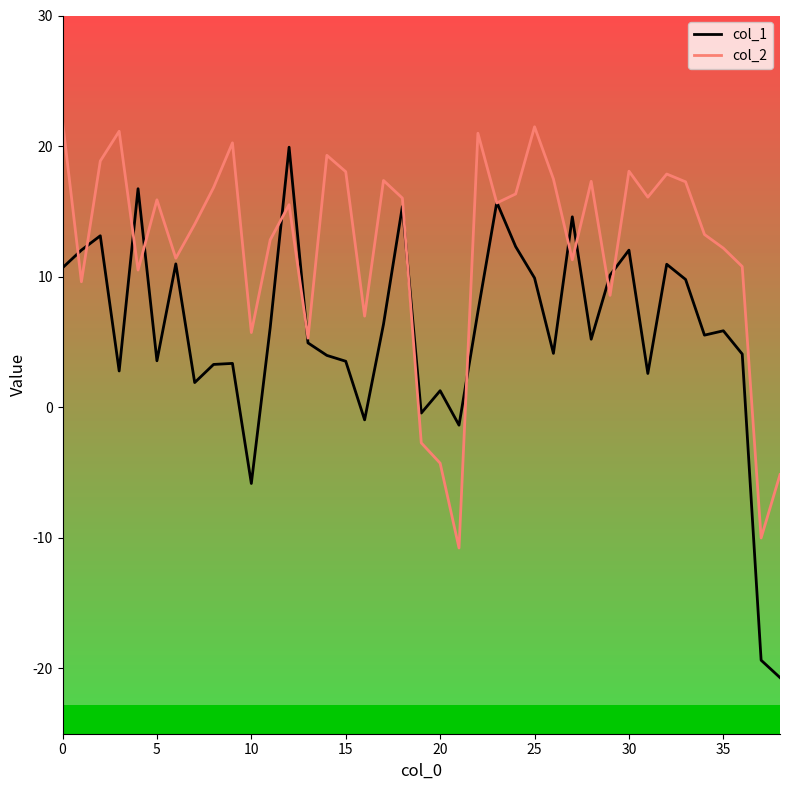

Which series has the largest total across all categories?

col_2